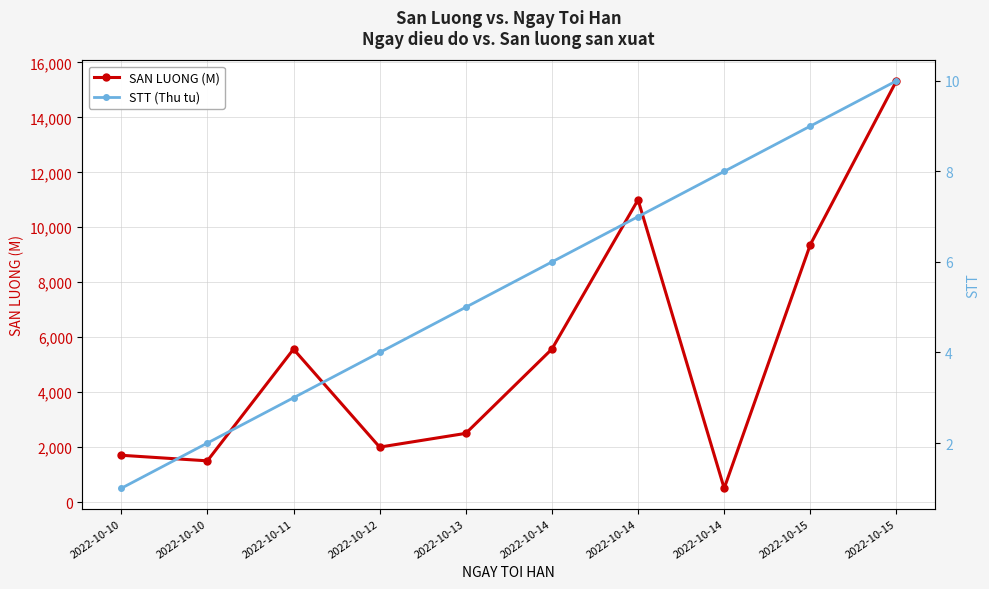

How many distinct data groups are displayed?

2